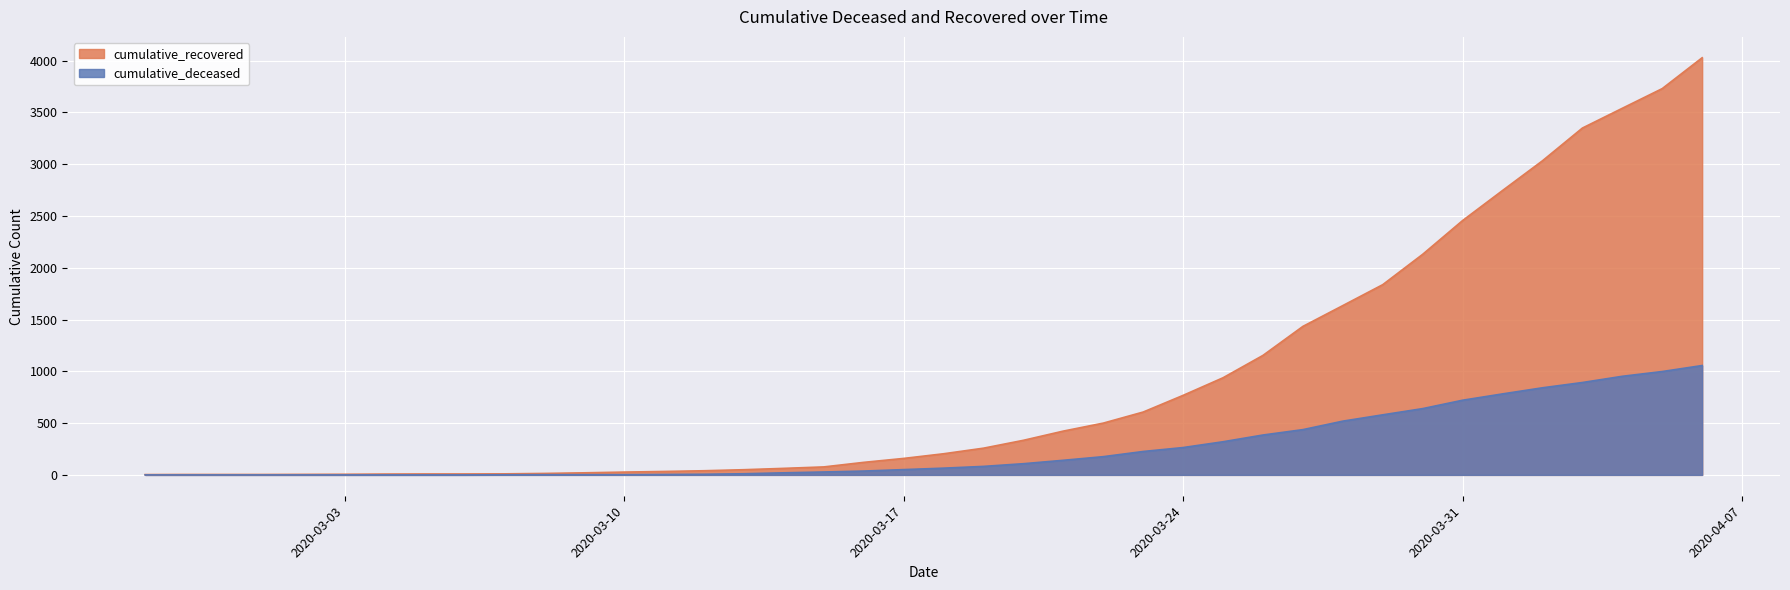

What is the difference between the highest and lowest values at 2020-03-31?

1735